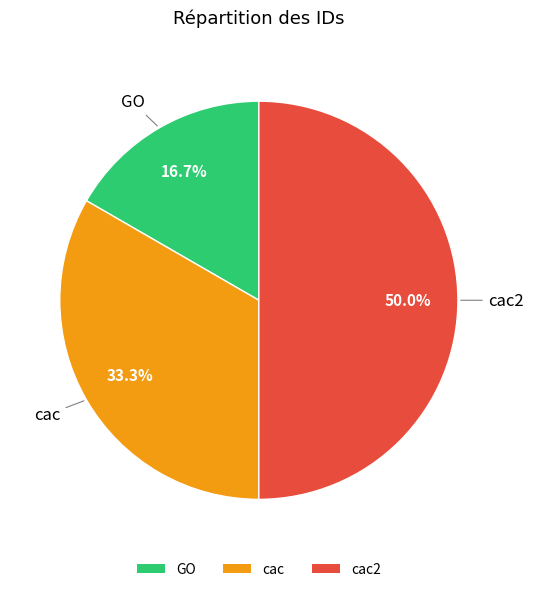

Is GO the majority of the pie?

No